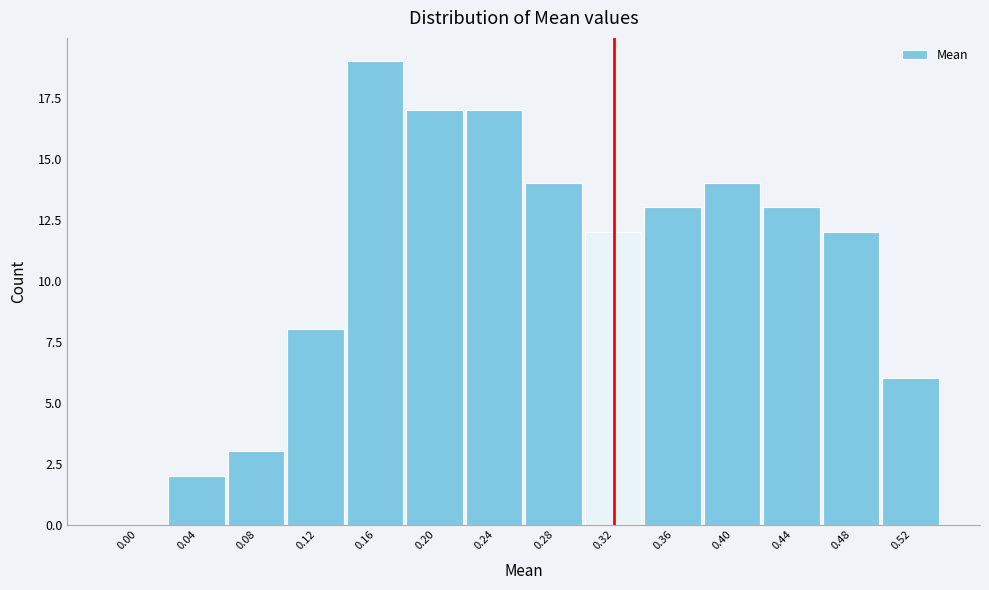

Reading left to right, extract all data points from this chart.

0.00=0	0.04=2	0.08=3	0.12=8	0.16=19	0.20=17	0.24=17	0.28=14	0.32=12	0.36=13	0.40=14	0.44=13	0.48=12	0.52=6